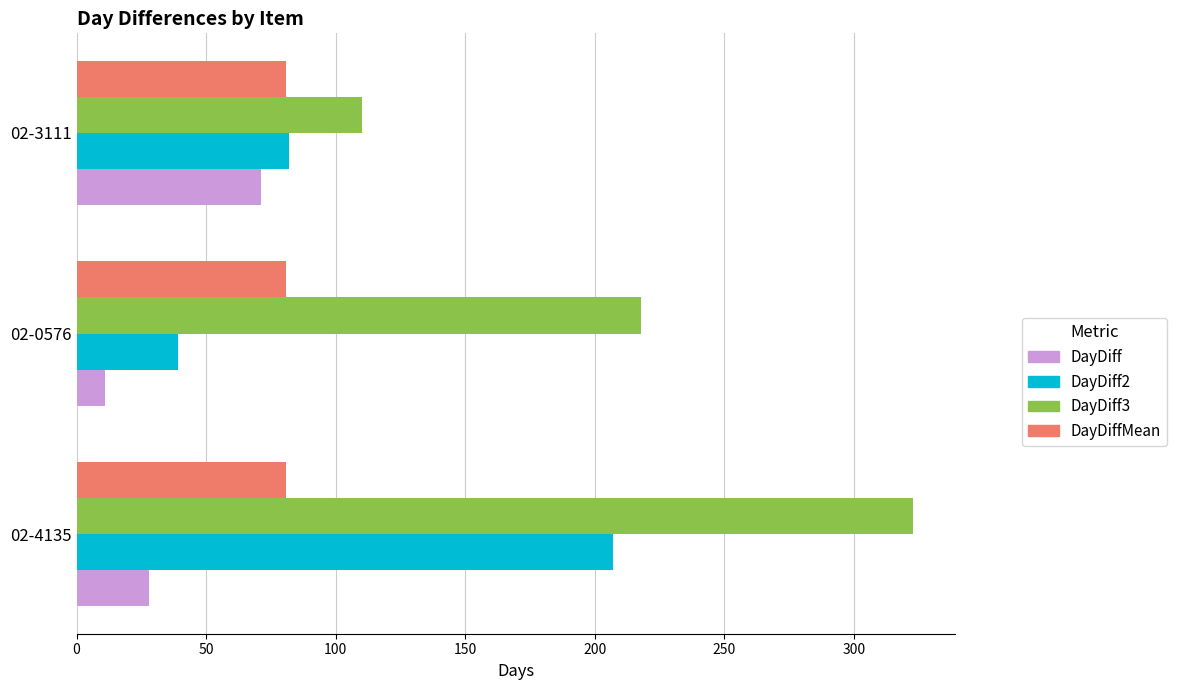

What is the lowest value of the DayDiff3 series?

110